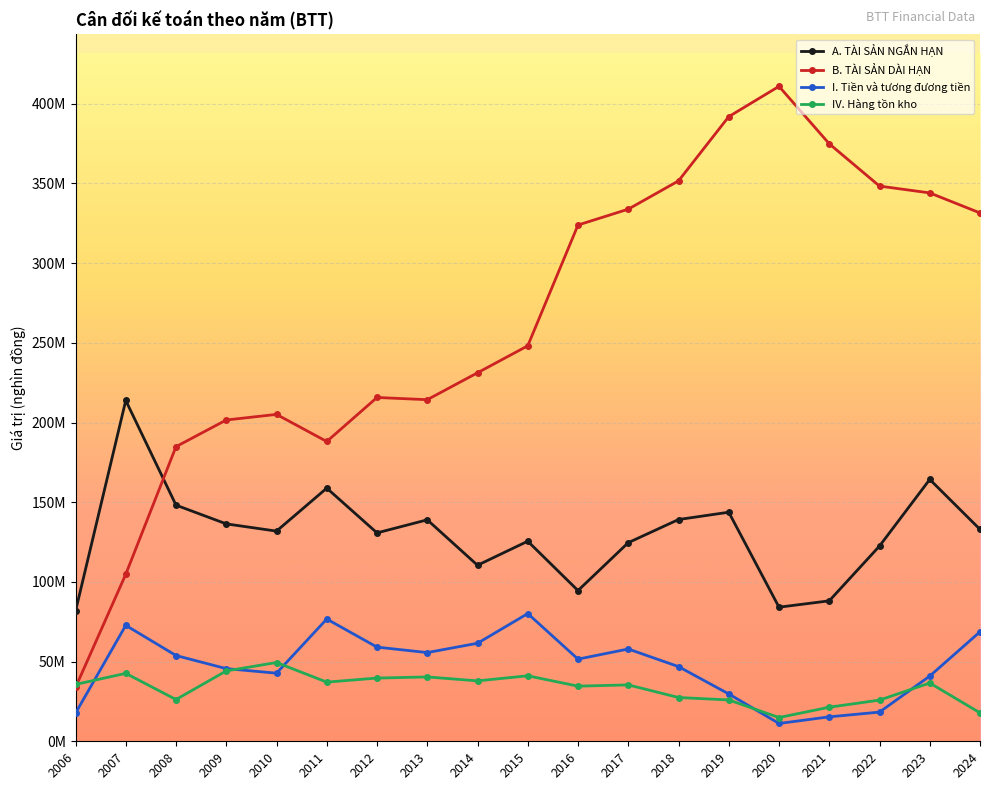

What is the total value across all series at 2015?

494888506